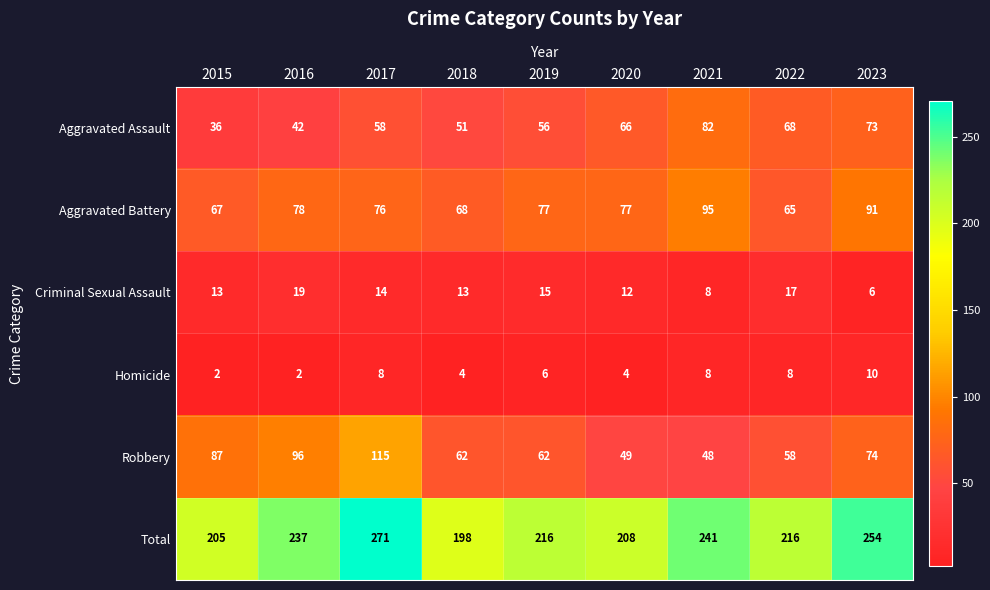

The value of Homicide at 2017 is 8. True or false?

True